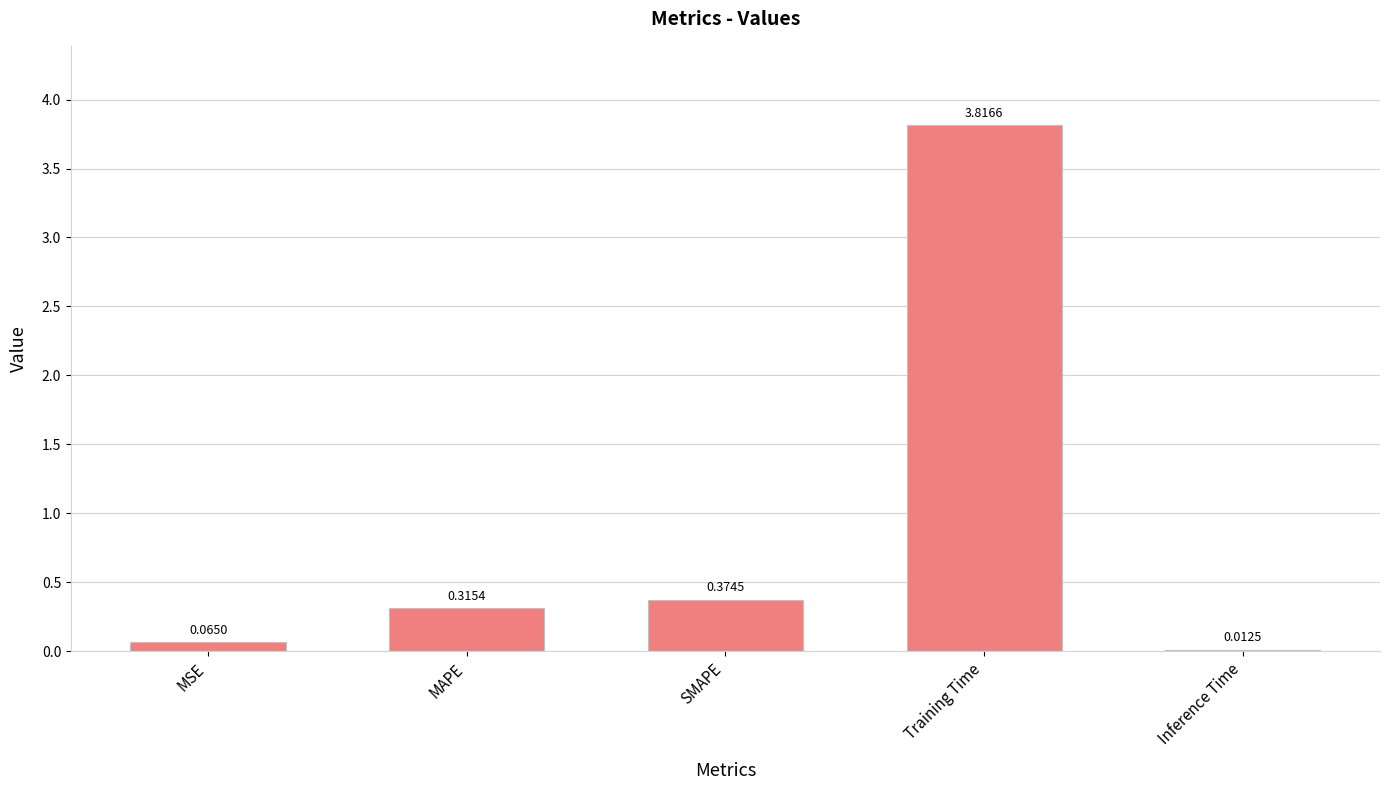

What is the average value?

0.9